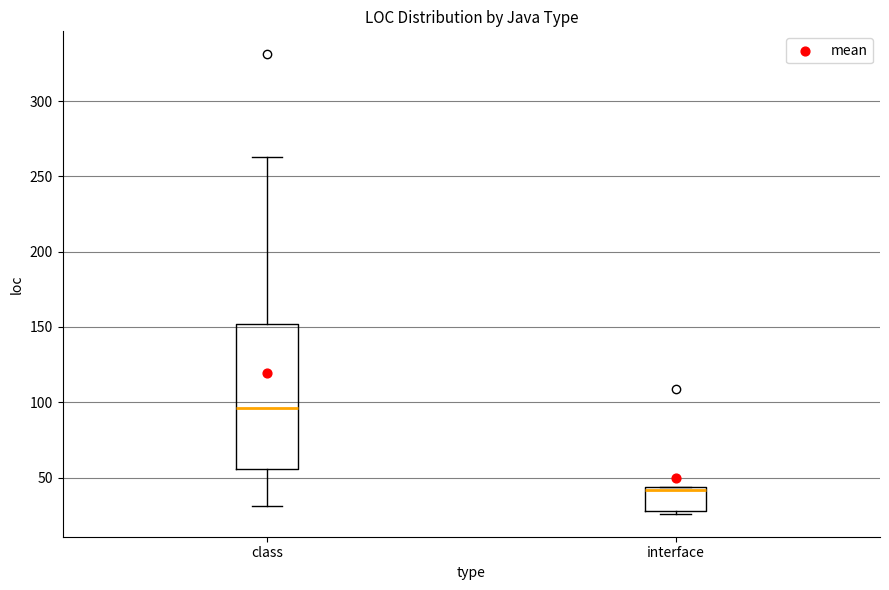

Reading left to right, read every box against the y-axis: the position of its median line, the range the box covers, and the ends of its whiskers. The values are not printed on the chart, so give them approximately, as read against the axis.

class: median 95, box 55 to 150, whiskers 30 to 265
interface: median 40, box 30 to 45, whiskers 25 to 45